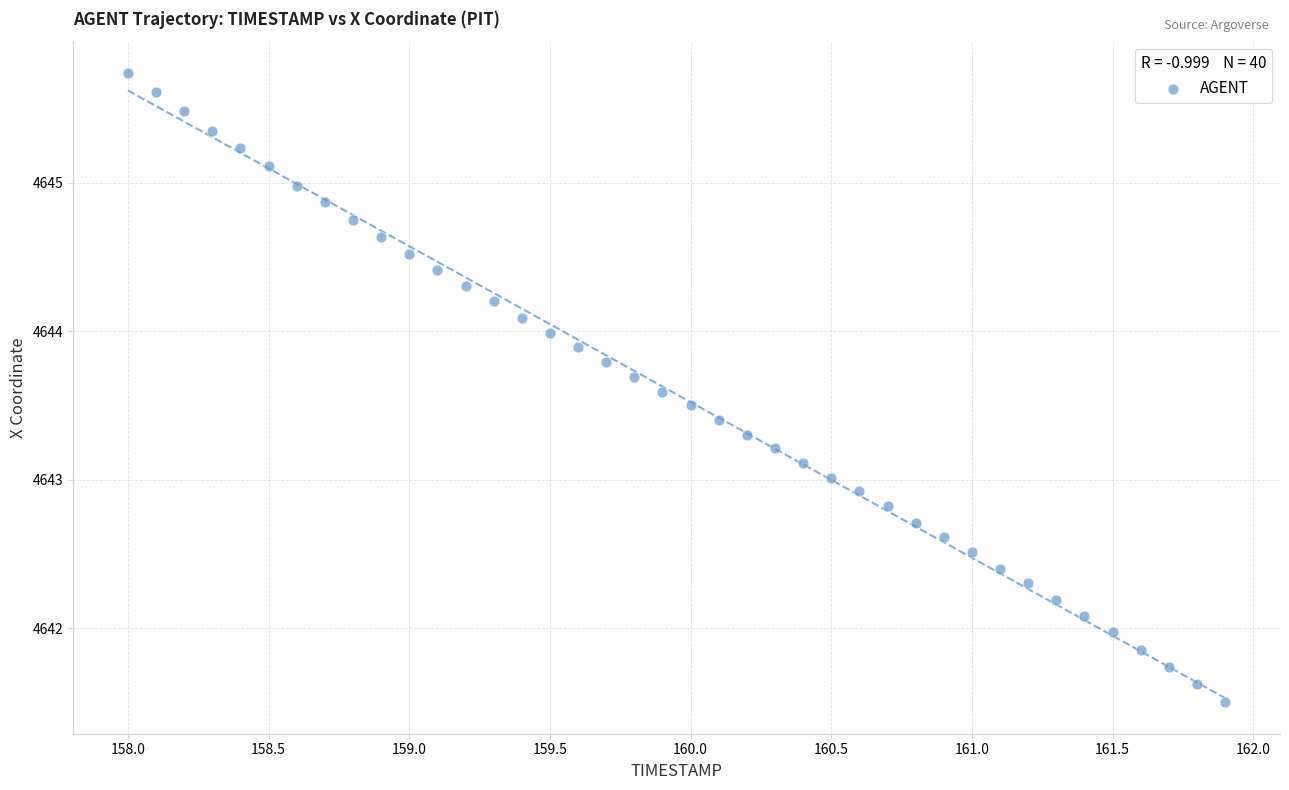

What is the range of Y values (max minus min)?

4.2